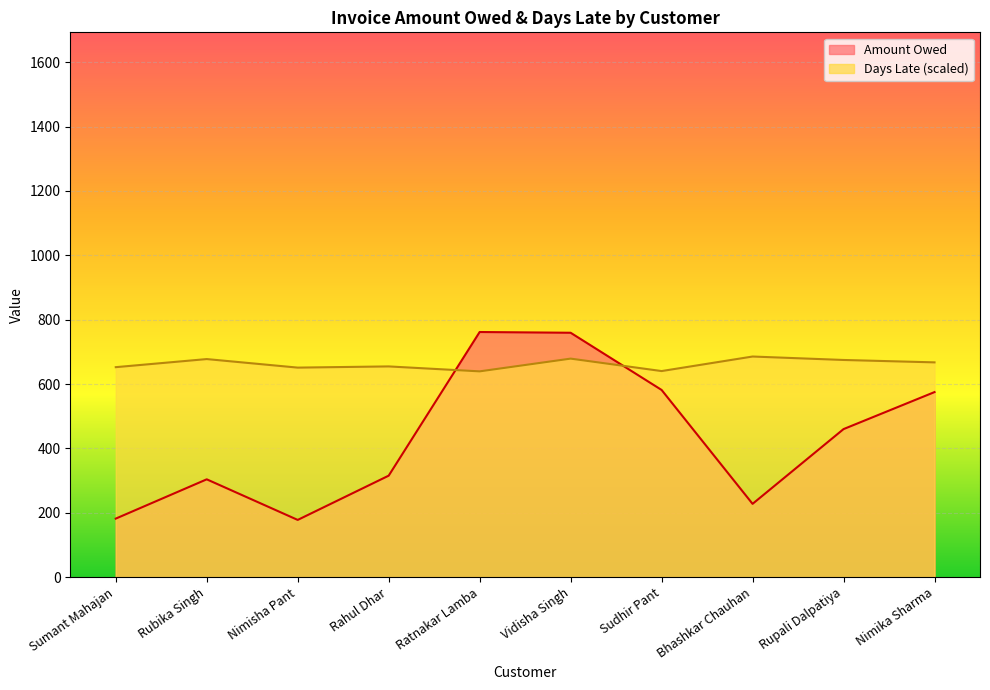

What is the label of the 4th point from the right?

Sudhir Pant